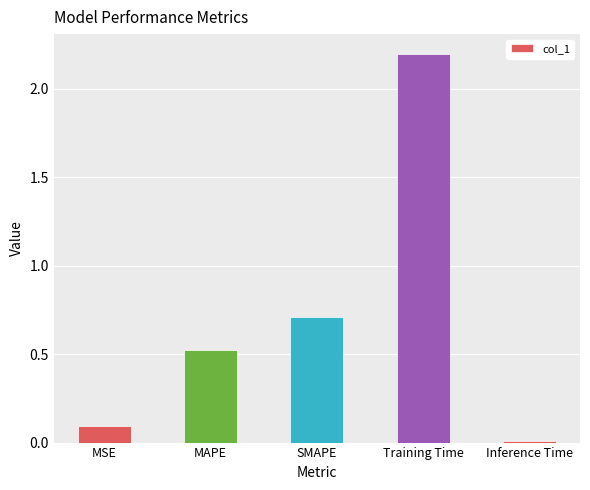

Between Inference Time and Training Time, which is larger?

Training Time